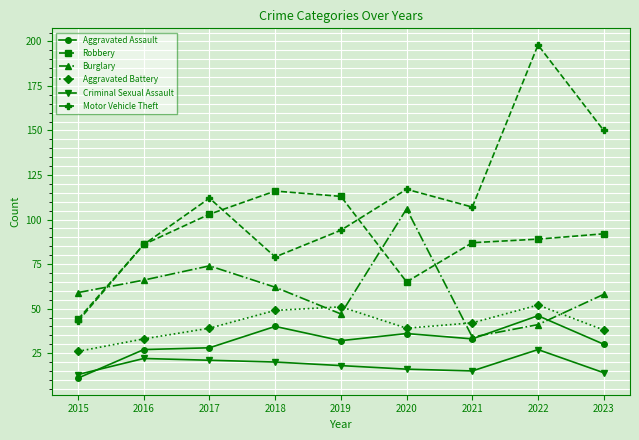

What is the difference between the Robbery values at 2017 and 2019?

10